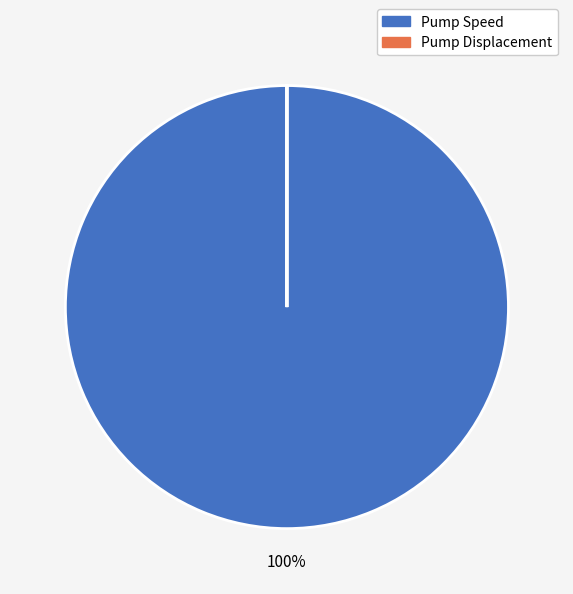

To the nearest percent, what is the average slice percentage?

50%